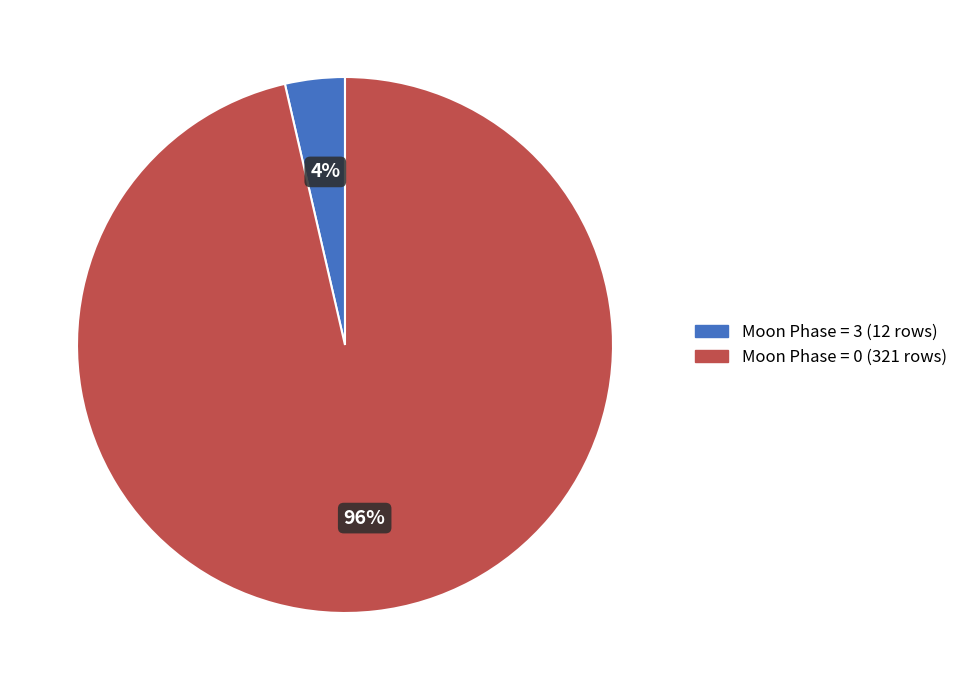

To the nearest percent, what is the average slice percentage?

50%